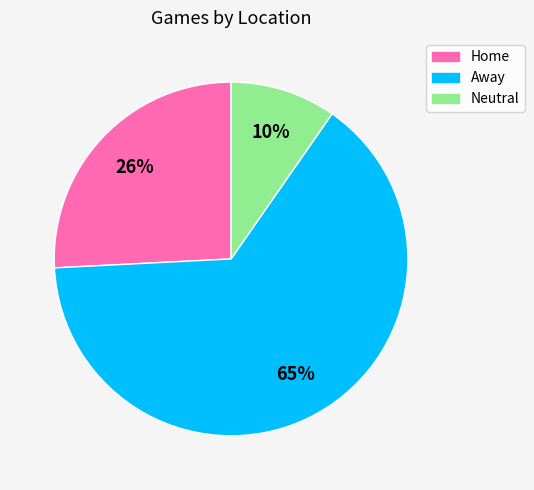

What percentage is the Neutral slice, to the nearest percent?

10%